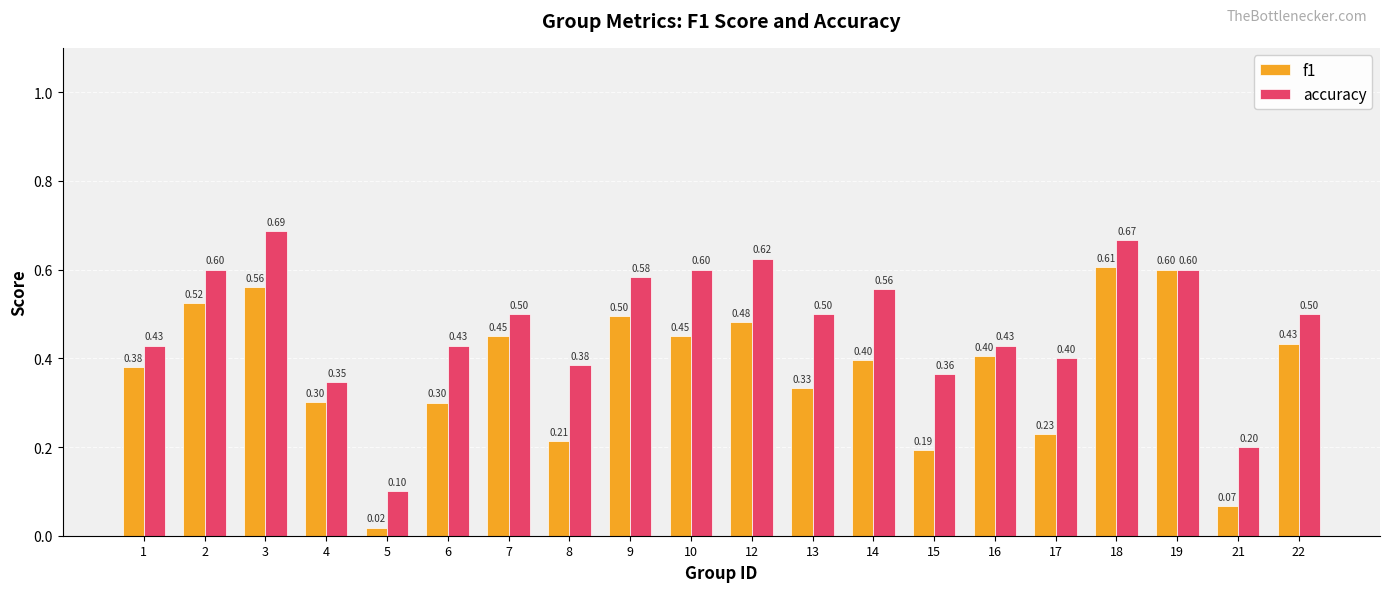

At 2, list the series in order from smallest to largest.

f1, accuracy